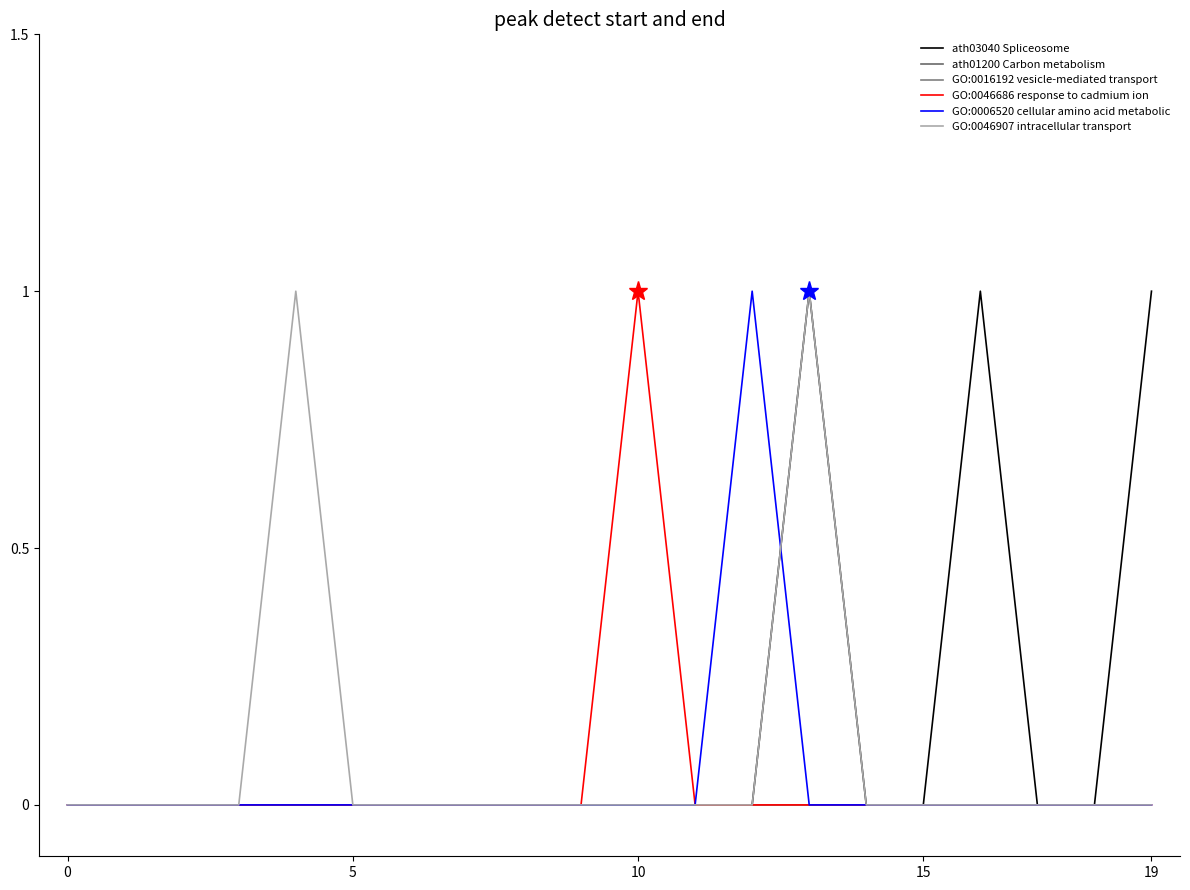

True or false: GO:0006520 cellular amino acid metabolic has more than 1 interior local peaks.

False